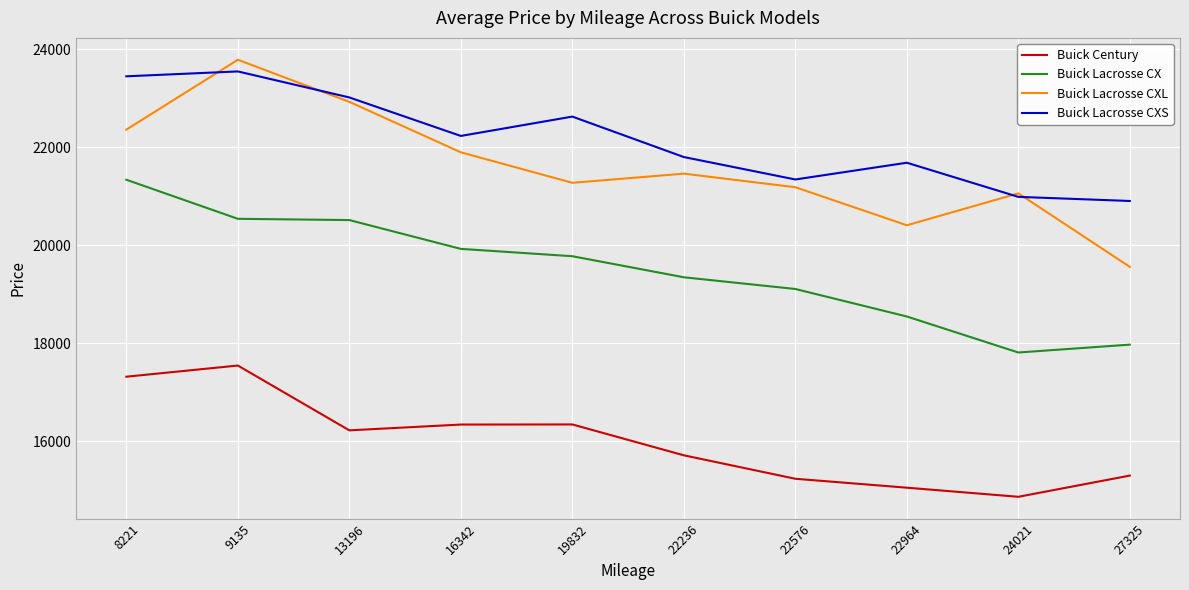

What is the sum of all Buick Century values?

159895.3